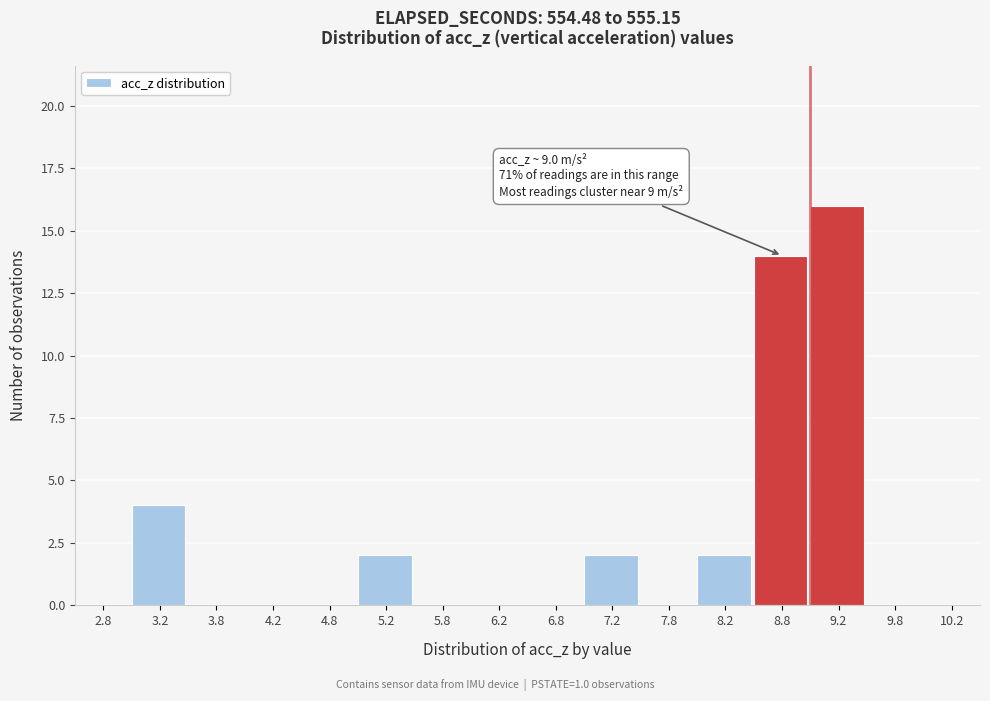

Which range on the x-axis has the tallest bar?

9.0 to 9.5